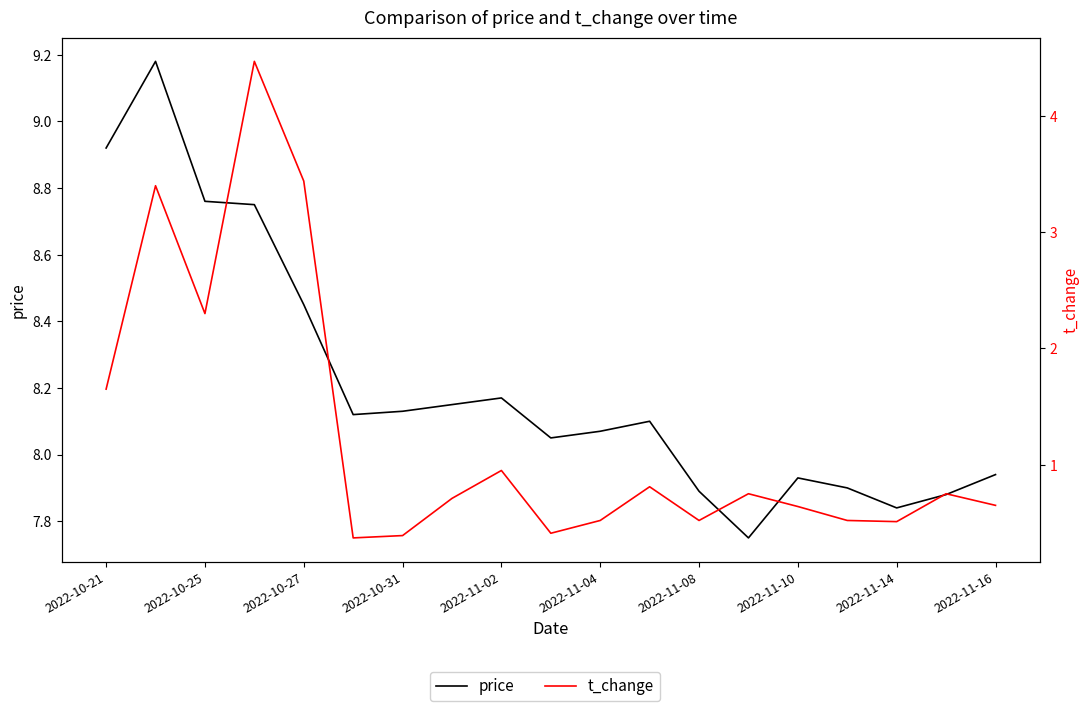

True or false: t_change and price intersect in this chart.

False